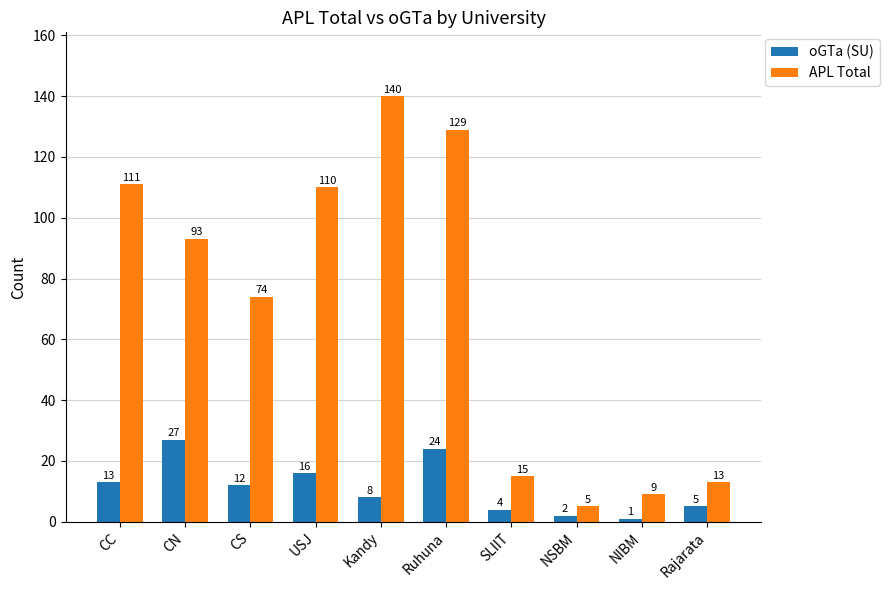

The value of oGTa (SU) at Ruhuna is 35. True or false?

False